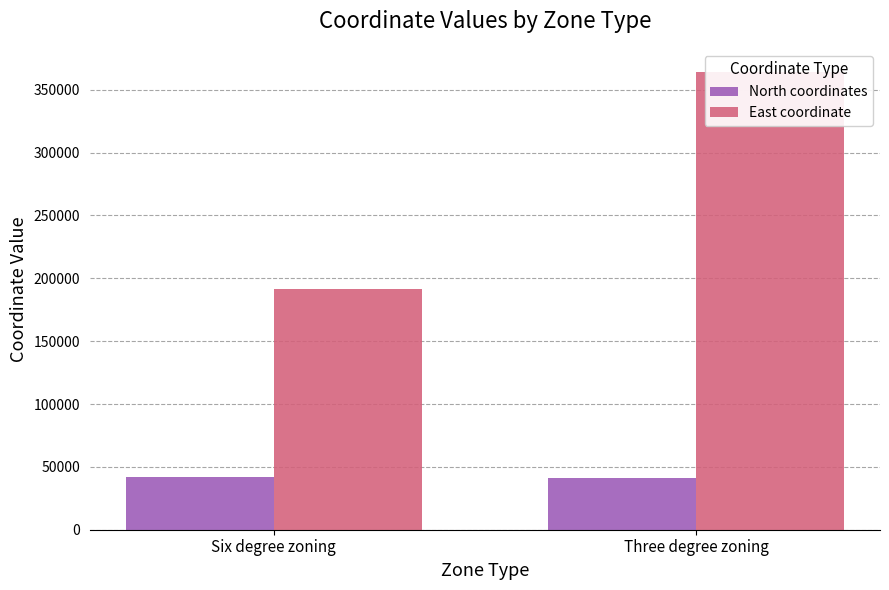

At which label is East coordinate closest to 277981?

Six degree zoning